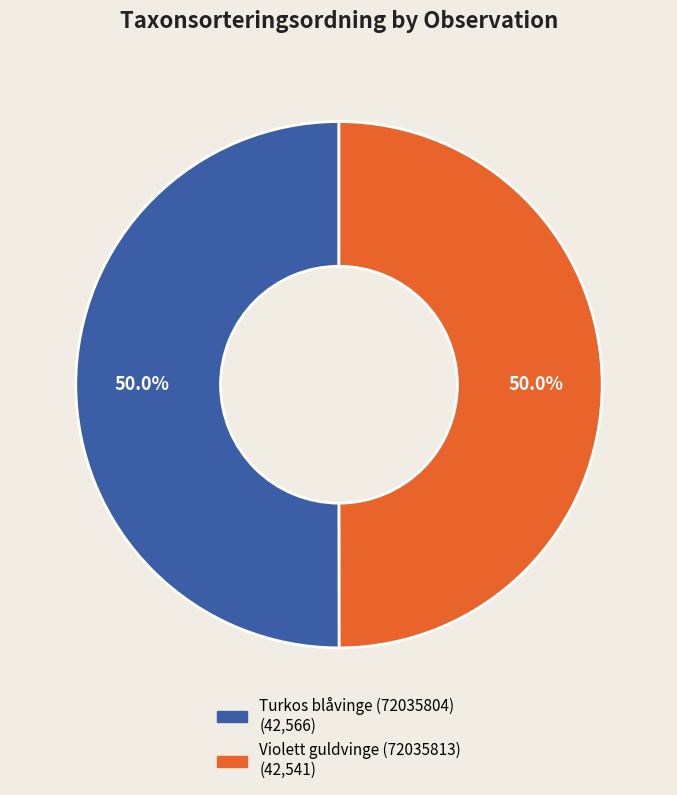

The Violett guldvinge (72035813) slice represents 38% of the pie. True or false?

False